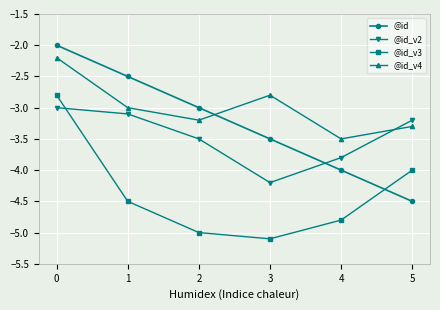

List the series in order of their peak value, lowest first.

@id_v2, @id_v3, @id_v4, @id